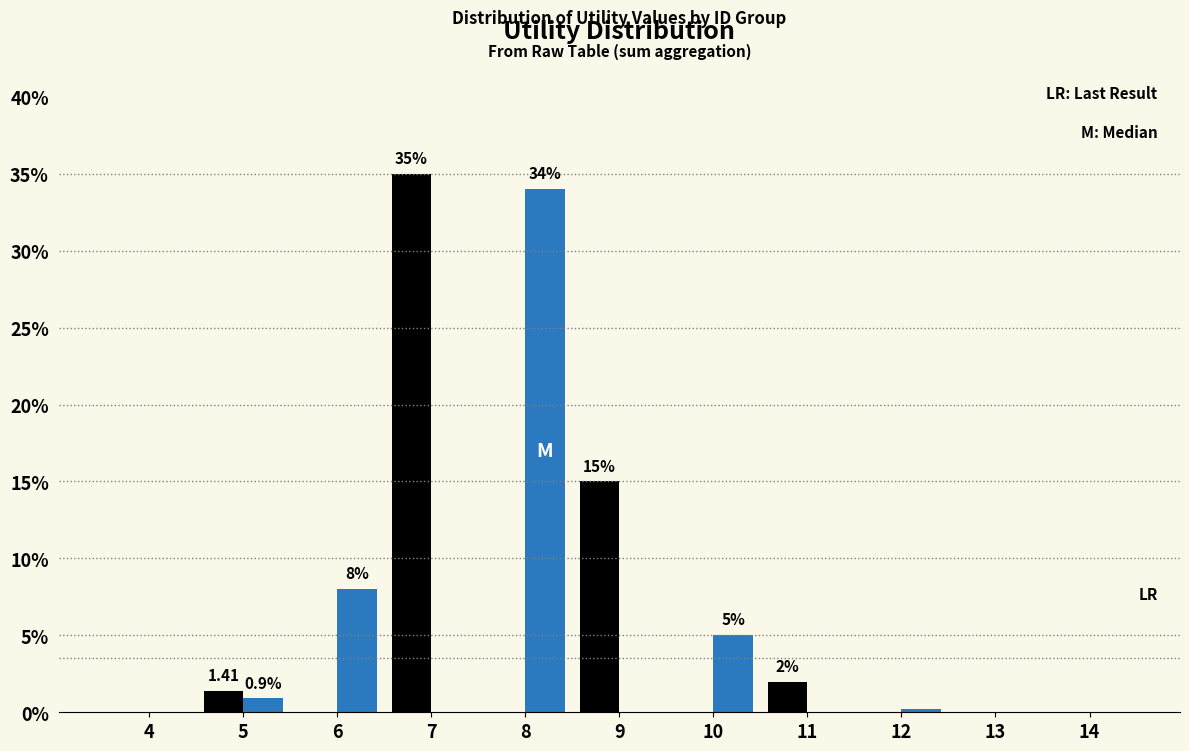

What is the total value across all series at 6?

8.0